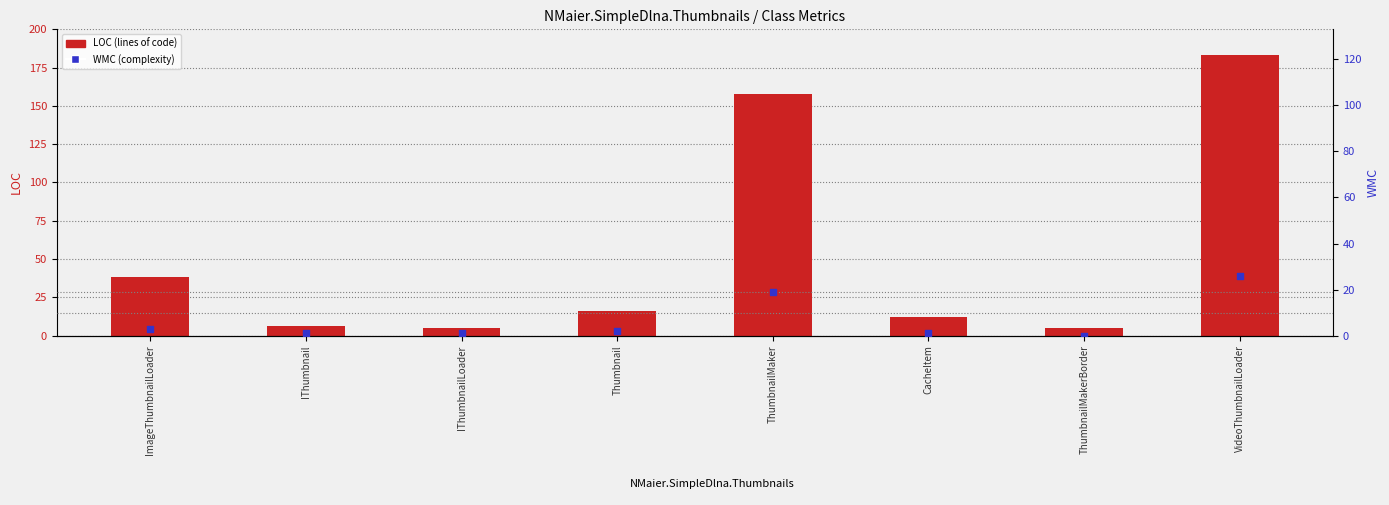

Which series has the largest total across all categories?

LOC